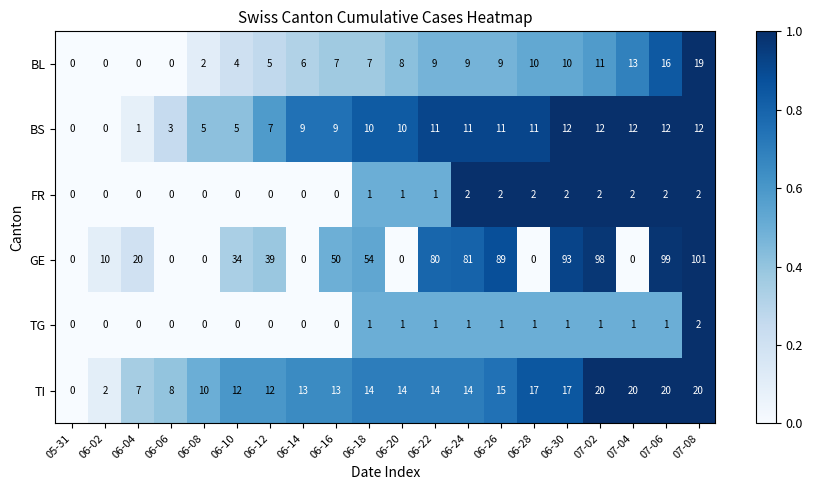

How many categories are shown in the chart?

20